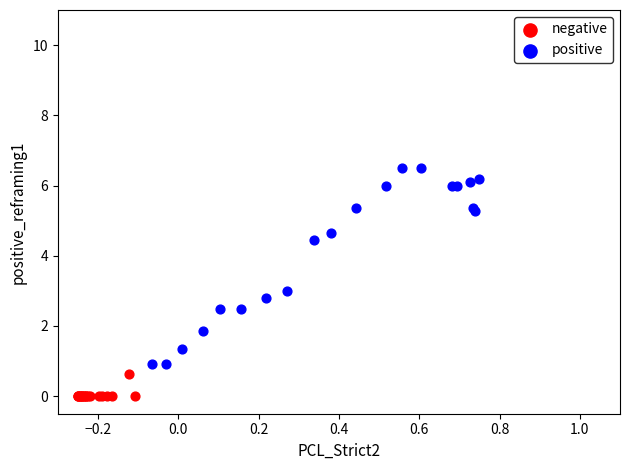

What are all the series names shown in the legend?

negative, positive